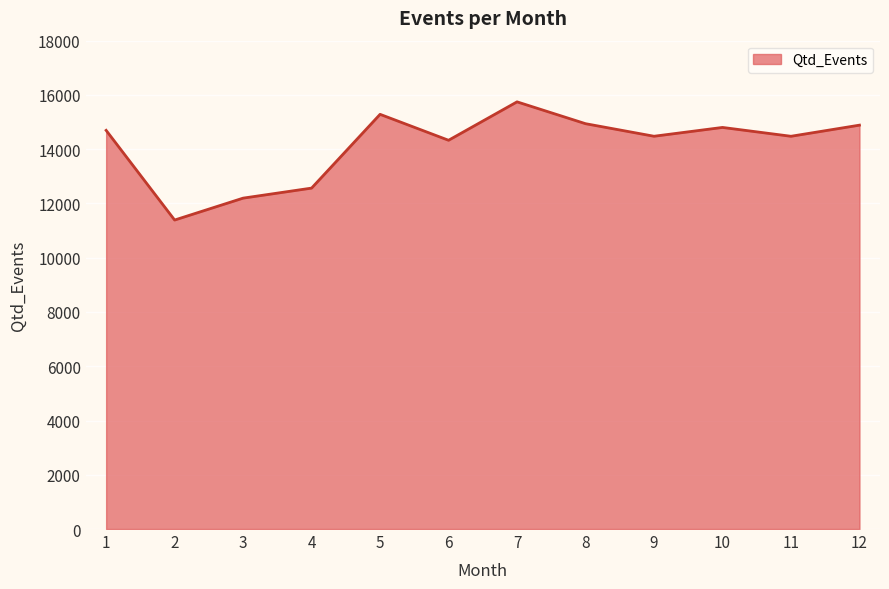

What is the change in value from 7 to 11?

-1269